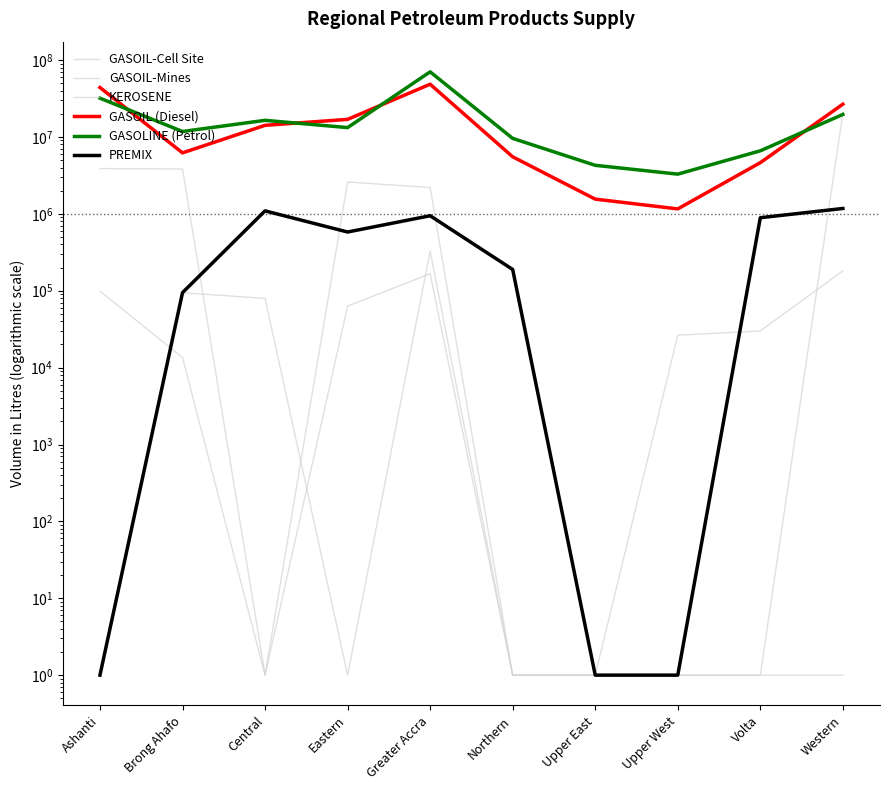

Reading left to right, what are all the values shown in this chart?

GASOIL-Cell Site: 1	94200	79500	1	328500	1	1	26400	30000	181500
GASOIL-Mines: 3883000	3834000	1	2596500	2203000	1	1	1	1	20577800
KEROSENE: 99000	13500	1	63000	166500	1	1	1	1	1
GASOIL (Diesel): 43991950	6212150	14173750	16944000	48553250	5520500	1554500	1160000	4632000	26708600
GASOLINE (Petrol): 31957450	11781000	16458950	13240650	70353400	9580000	4279600	3285800	6606850	19643300
PREMIX: 1	94500	1093500	580500	945000	189000	1	1	891000	1174500